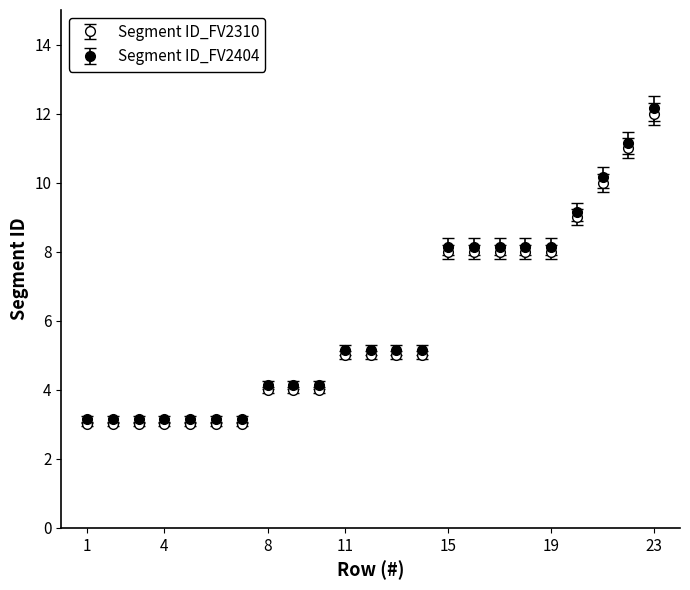

Is this an area chart (filled region under the line)?

No